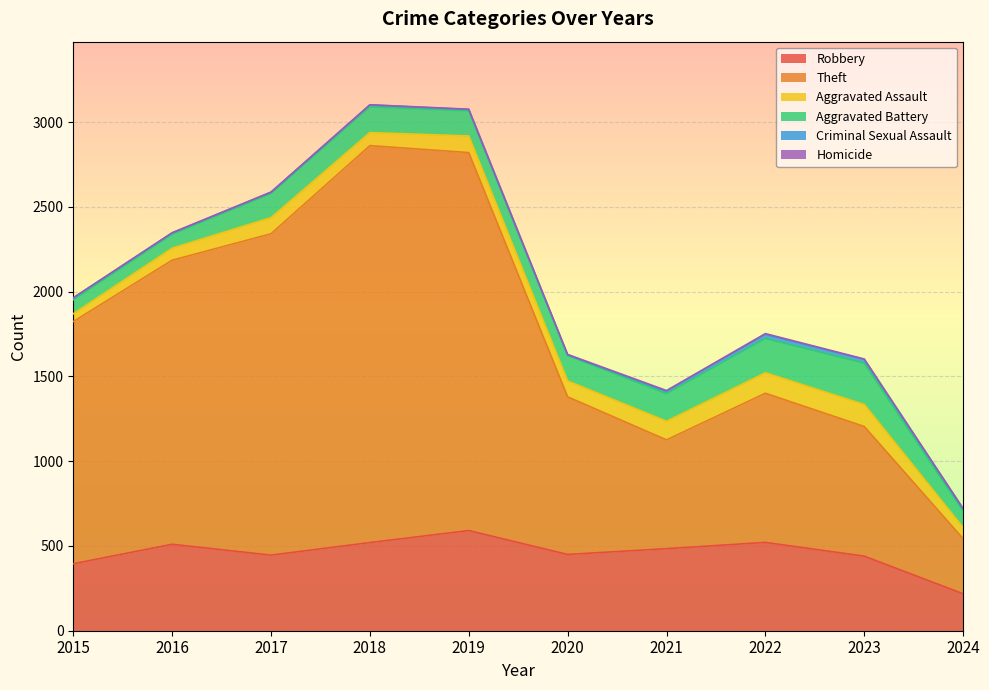

List the labels in order of Criminal Sexual Assault value, largest first.

2022, 2023, 2021, 2024, 2015, 2018, 2016, 2017, 2019, 2020